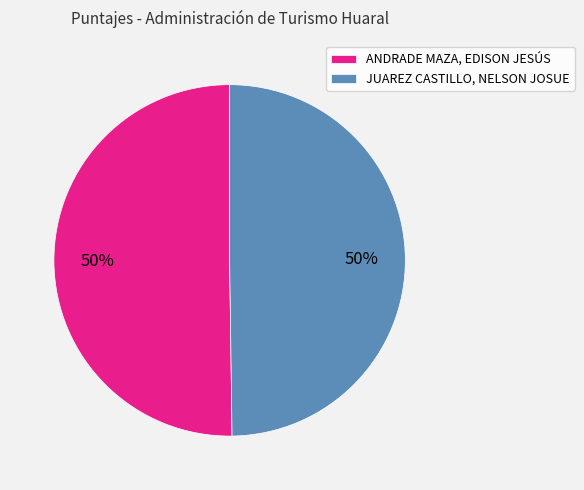

Approximately how many times larger is the value at JUAREZ CASTILLO, NELSON JOSUE compared to ANDRADE MAZA, EDISON JESÚS?

1.0